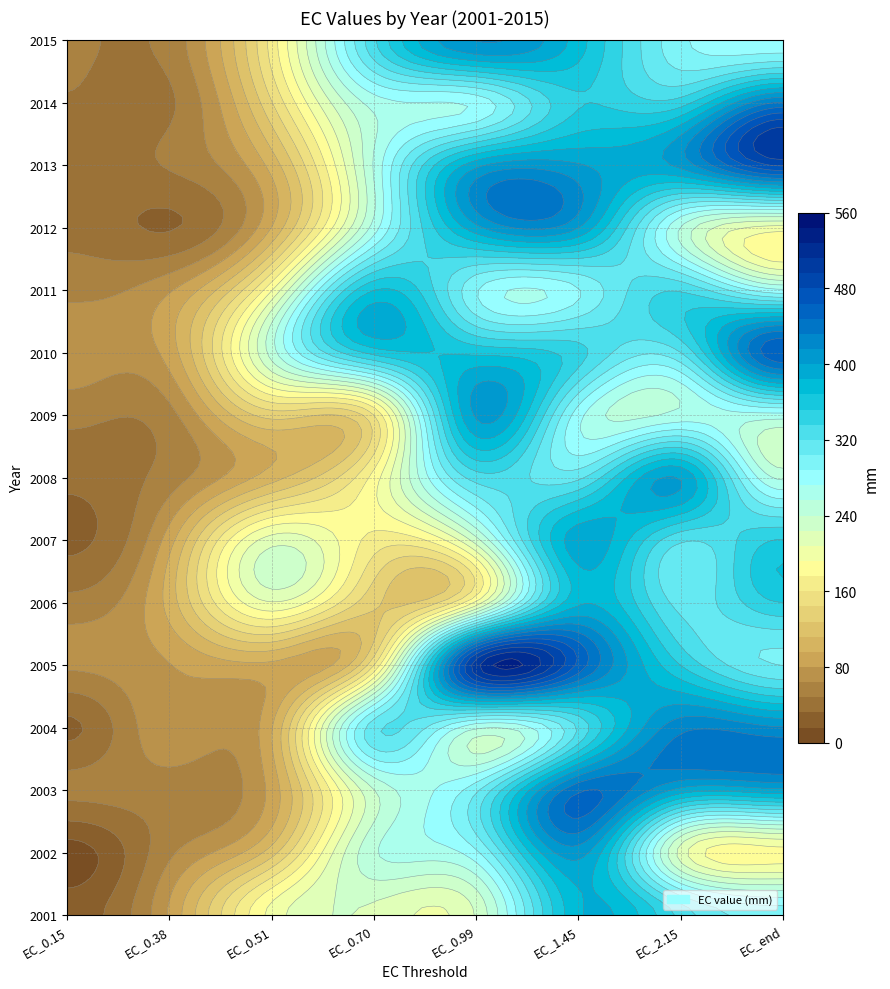

Reading left to right, list all the values displayed in this chart.

2001: 0=24.0	1=82.3	2=197.8	3=220.1	4=225.9	5=381.0	6=330.6	7=295.7
2002: 0=8.8	1=60.6	2=121.0	3=253.5	4=284.3	5=407.0	6=217.3	7=185.8
2003: 0=52.3	1=56.4	2=86.1	3=239.3	4=300.3	5=444.9	6=394.4	7=396.2
2004: 0=29.2	1=76.6	2=94.8	3=314.0	4=258.6	5=322.3	6=426.5	7=417.8
2005: 0=66.7	1=79.4	2=91.7	3=159.6	4=505.7	5=459.7	6=351.8	7=303.9
2006: 0=53.5	1=102.7	2=206.9	3=131.6	4=195.8	5=380.4	6=314.6	7=351.9
2007: 0=28.4	1=89.1	2=216.0	3=169.9	4=233.1	5=393.3	6=323.2	7=353.1
2008: 0=35.8	1=56.0	2=105.3	3=183.0	4=327.1	5=316.4	6=398.7	7=252.6
2009: 0=53.0	1=58.5	2=134.5	3=159.7	4=402.2	5=278.5	6=261.8	7=265.1
2010: 0=74.8	1=87.4	2=247.7	3=357.7	4=364.4	5=341.9	6=319.6	7=460.9
2011: 0=59.5	1=78.1	2=191.1	3=367.8	4=289.7	5=286.9	6=334.2	7=275.7
2012: 0=42.9	1=30.9	2=96.7	3=263.5	4=394.6	5=400.3	6=255.0	7=201.1
2013: 0=40.0	1=49.5	2=102.3	3=257.8	4=394.9	5=401.8	6=405.3	7=482.1
2014: 0=46.9	1=45.4	2=143.0	3=262.8	4=276.9	5=350.5	6=344.5	7=434.2
2015: 0=50.4	1=54.3	2=166.7	3=332.8	4=416.3	5=375.5	6=292.1	7=277.2